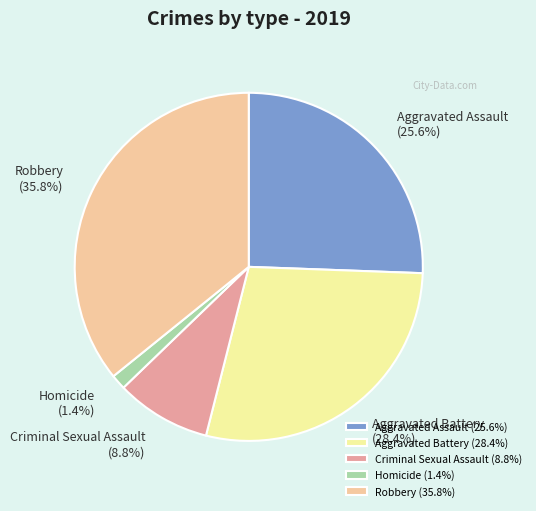

Does Homicide account for over 50% of the chart?

No